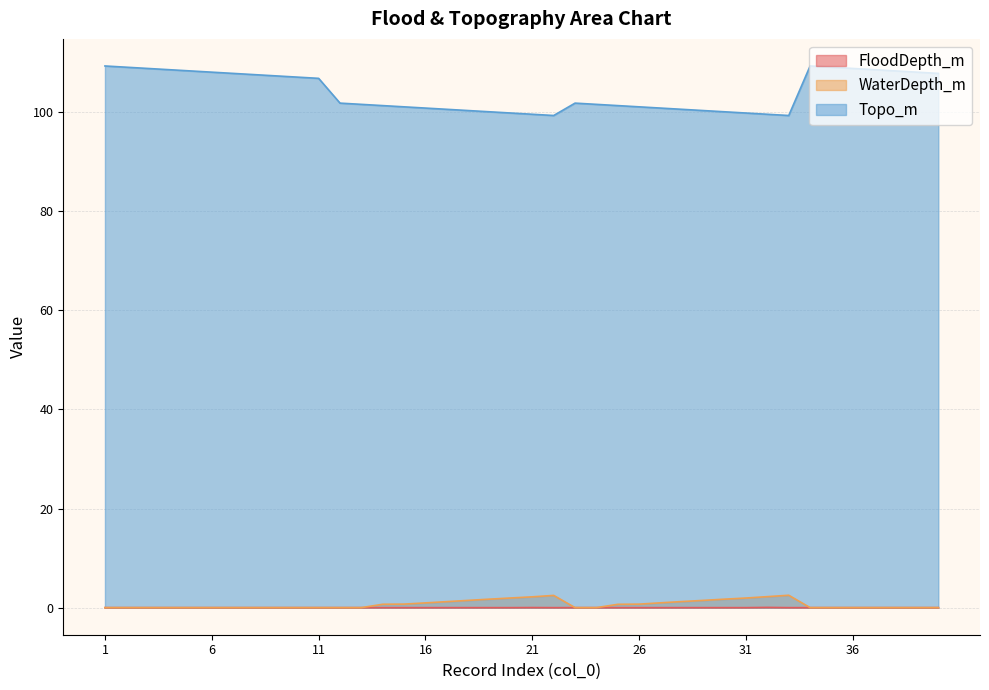

Reading left to right, what are all the values shown in this chart?

FloodDepth_m: 0.0	0.0	0.0	0.0	0.0	0.0	0.0	0.0	0.0	0.0	0.0	0.0	0.0	0.0	0.0	0.0	0.0	0.0	0.0	0.0	0.0	0.0	0.0	0.0	0.0	0.0	0.0	0.0	0.0	0.0	0.0	0.0	0.0	0.0	0.0	0.0	0.0	0.0	0.0	0.0
WaterDepth_m: 0.0	0.0	0.0	0.0	0.0	0.0	0.0	0.0	0.0	0.0	0.0	0.0	0.0	0.7	0.7	1.0	1.2	1.5	1.7	2.0	2.2	2.5	0.0	0.0	0.7	0.7	1.0	1.2	1.5	1.7	1.9	2.2	2.5	0.0	0.0	0.0	0.0	0.0	0.0	0.0
Topo_m: 109.3	109.1	108.8	108.6	108.3	108.1	107.8	107.6	107.3	107.1	106.8	101.8	101.6	101.3	101.1	100.8	100.6	100.3	100.1	99.8	99.6	99.3	101.8	101.6	101.3	101.1	100.8	100.6	100.3	100.1	99.8	99.6	99.3	109.3	109.1	108.8	108.6	108.3	108.1	107.8